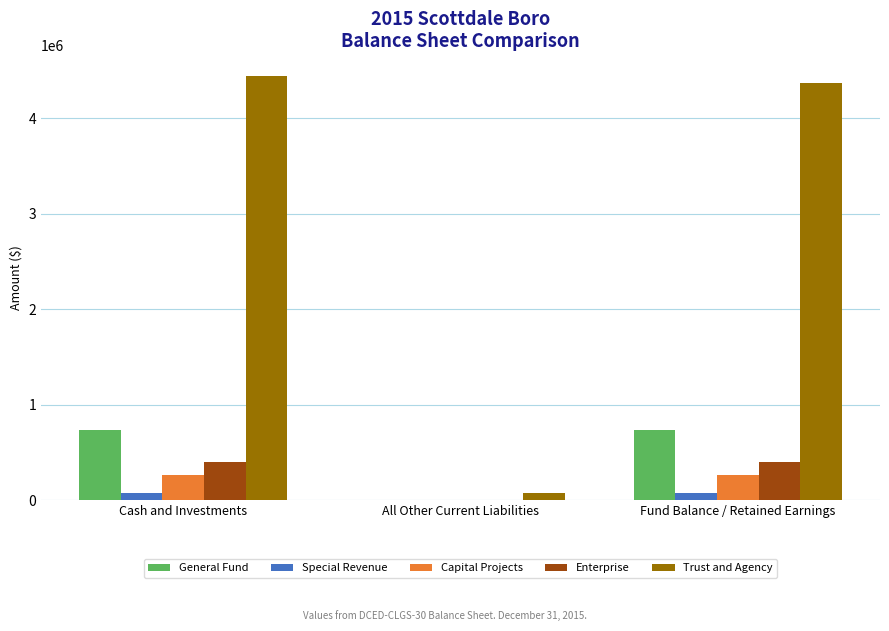

Count the number of categories in the chart.

3